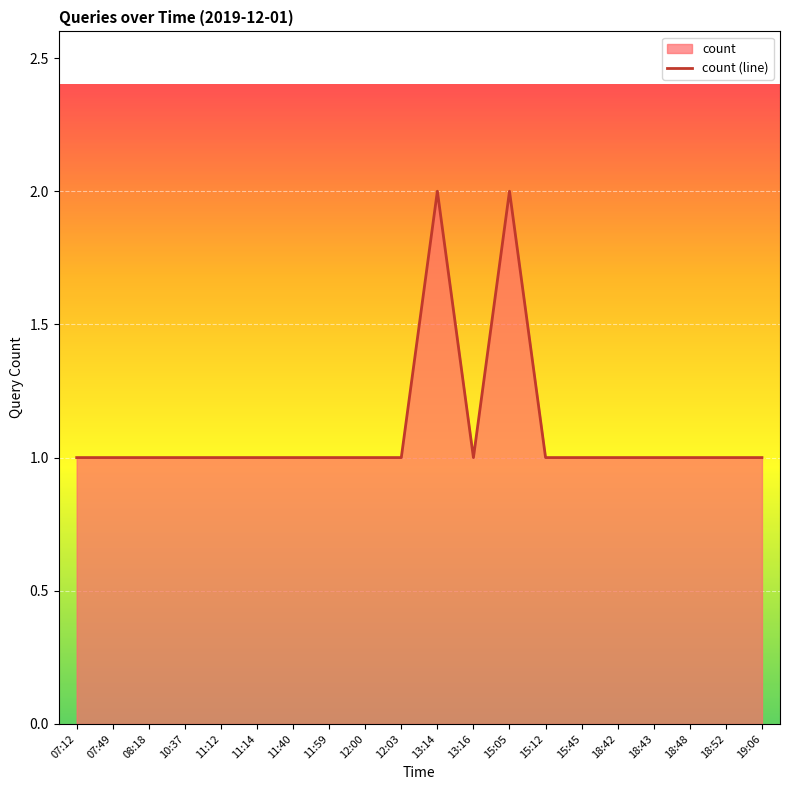

What position from the left is 18:42?

16